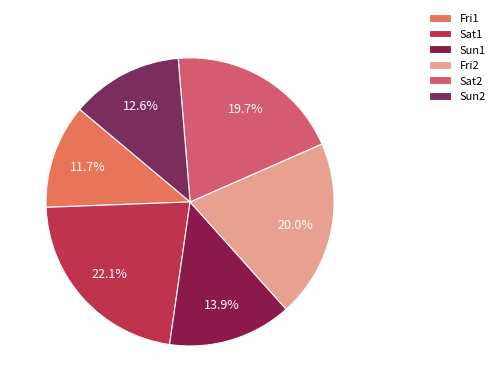

Rank the categories by value from highest to lowest.

Sat1, Fri2, Sat2, Sun1, Sun2, Fri1